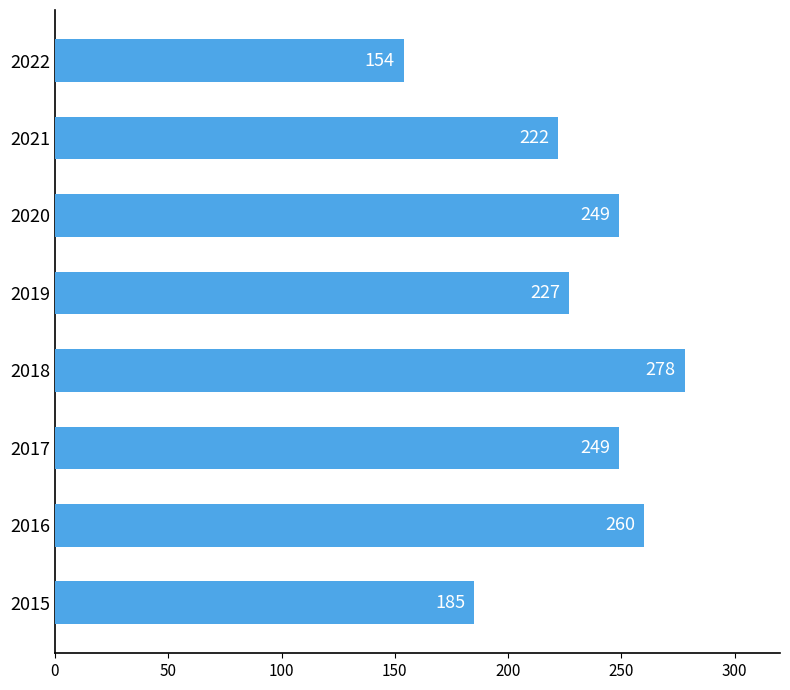

The chart shows a value of 278 at 2018. True or false?

True